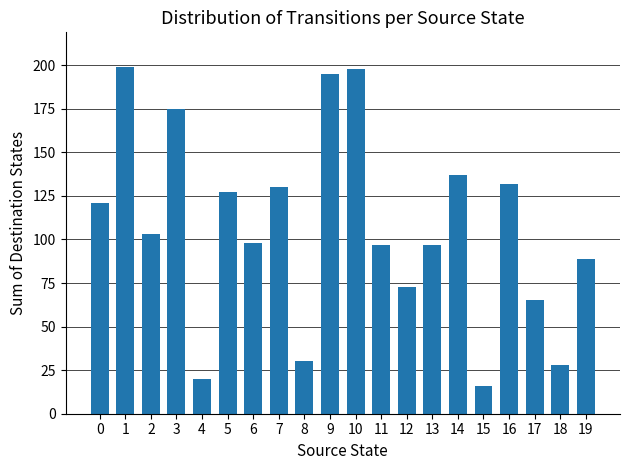

Which has a higher value, 6 or 2?

2